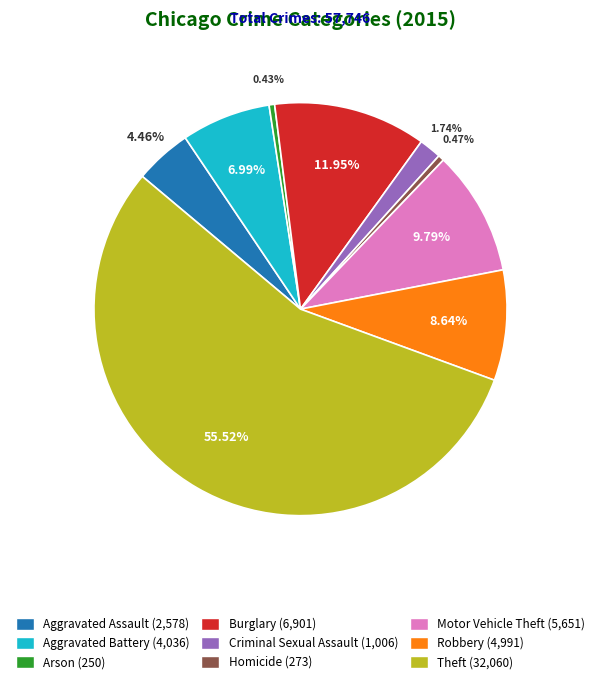

To the nearest percent, what percentage of the pie is Aggravated Assault?

4%